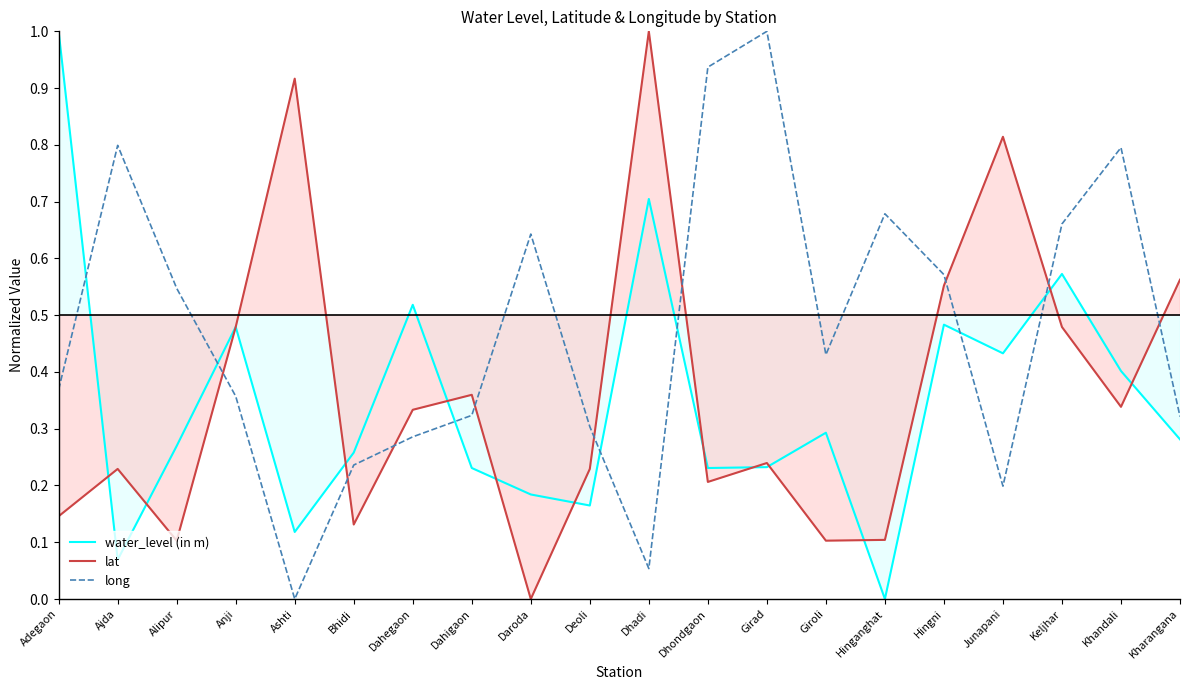

At Keljhar, list the series in order from largest to smallest.

long, water_level (in m), lat